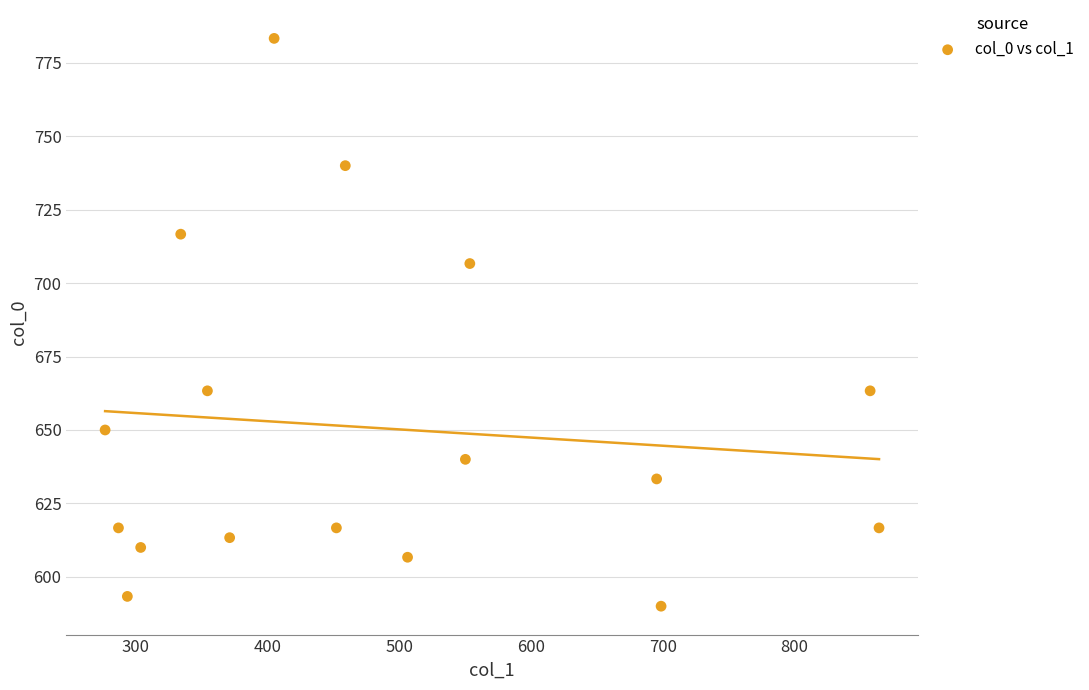

What is the range of Y values (max minus min)?

193.3